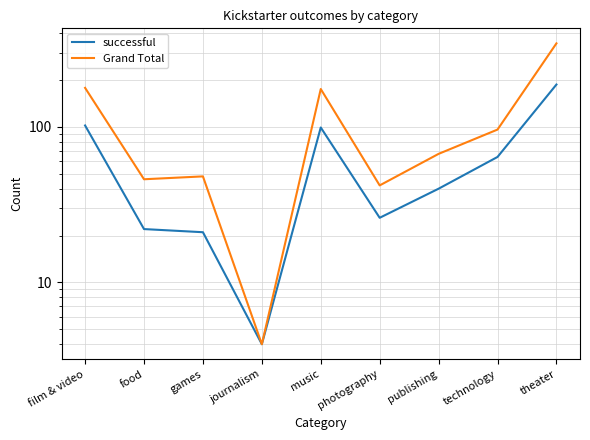

What is the total value across all series at technology?

160